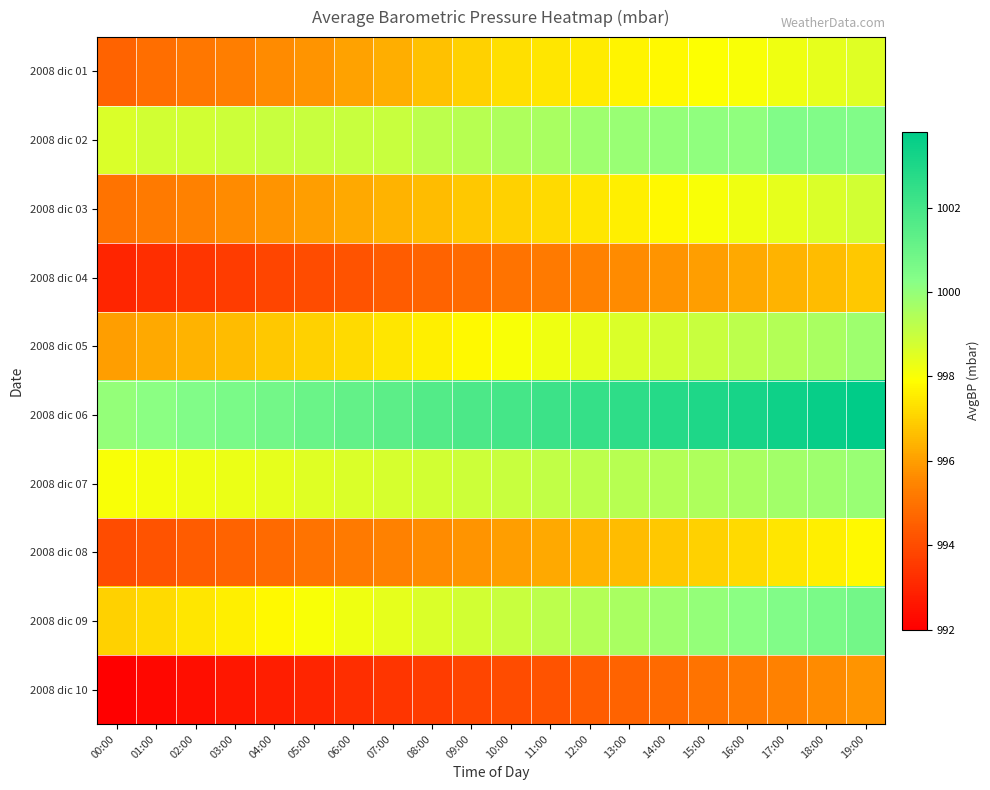

Count the number of data series in this chart.

10